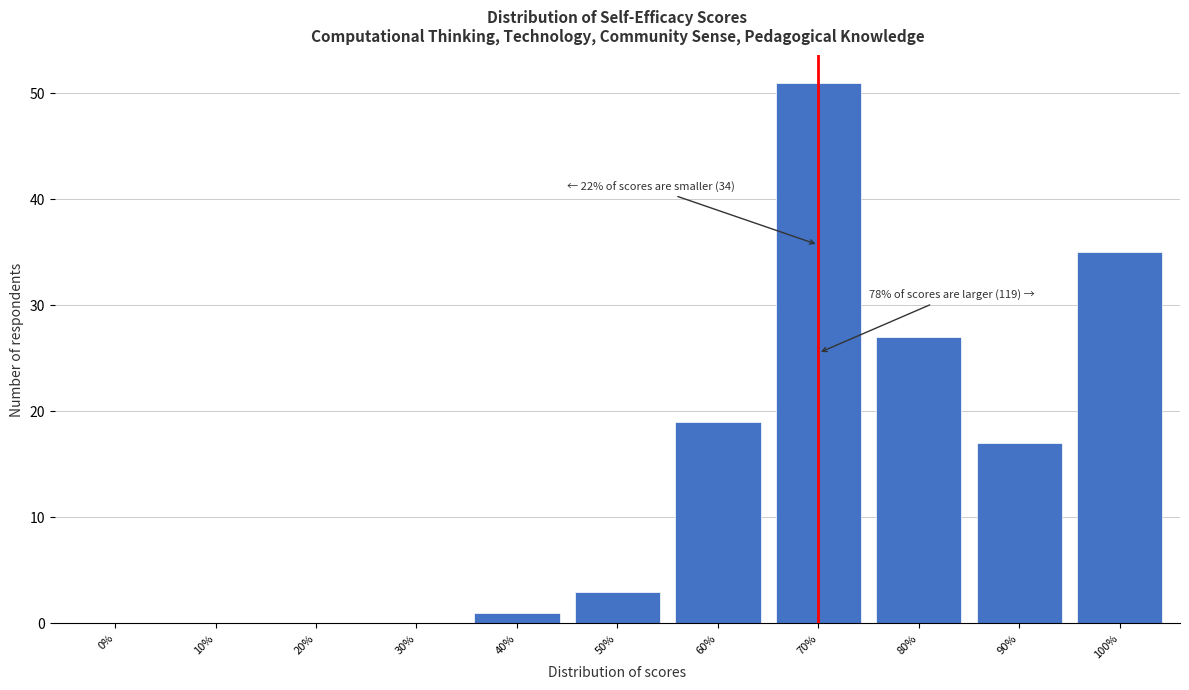

Is it true that the value at 0% is -23?

False